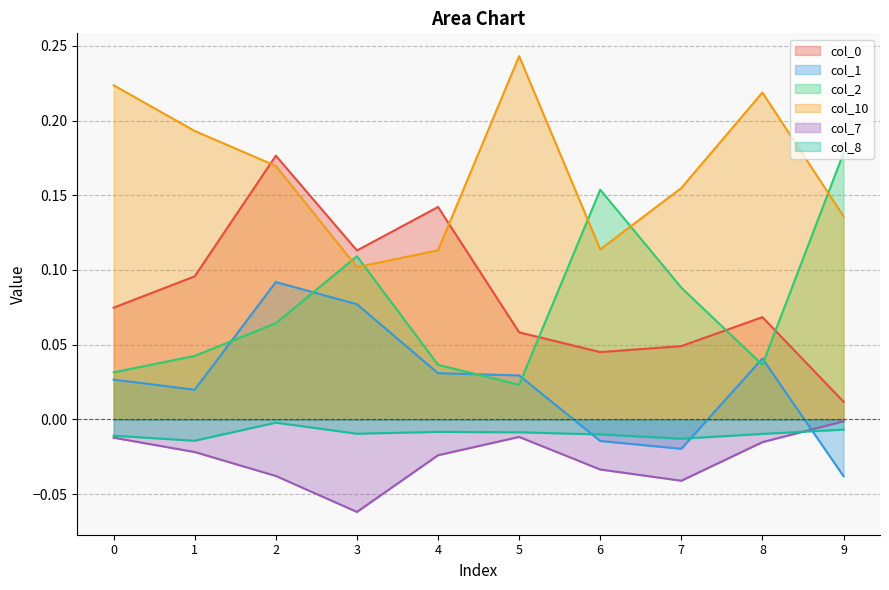

In col_0, how many points are lower than both neighbors (excluding endpoints)?

2